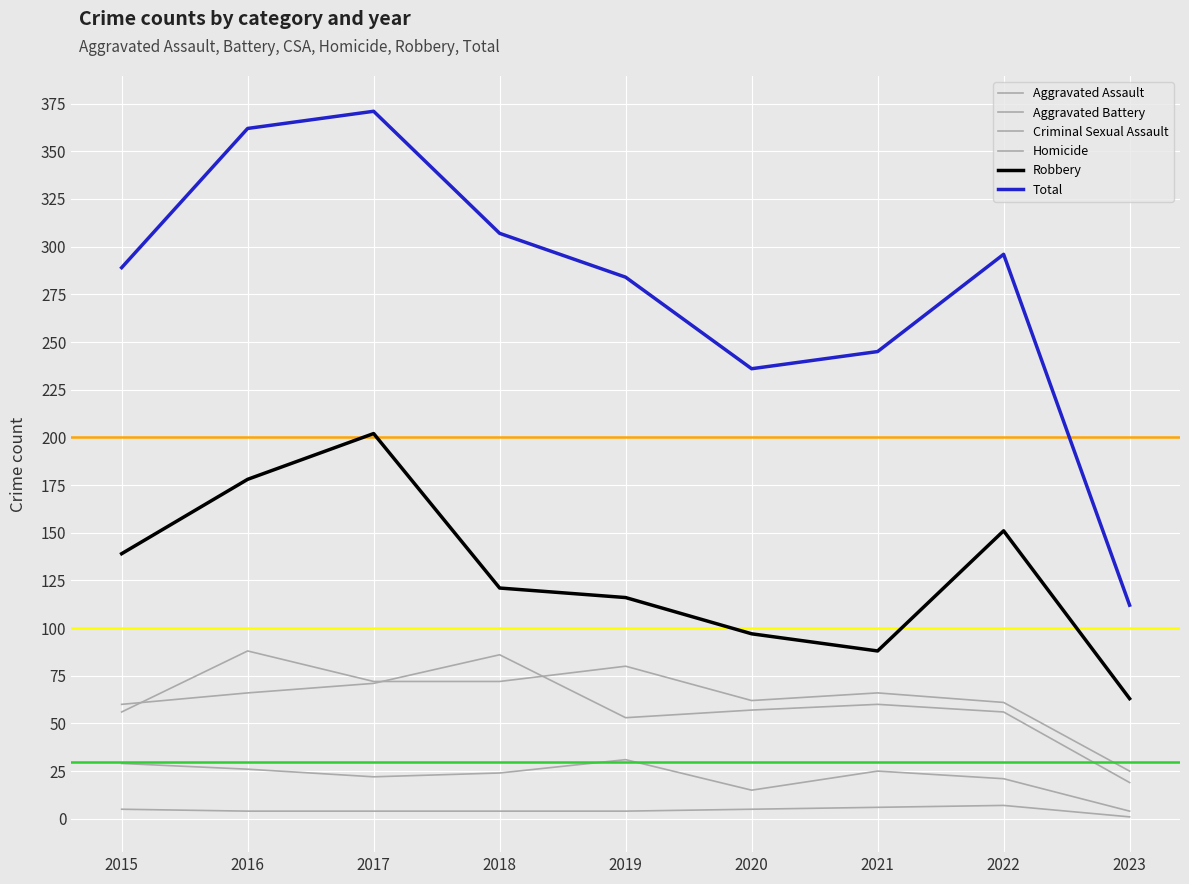

Does the chart display data point markers on the line(s)?

No